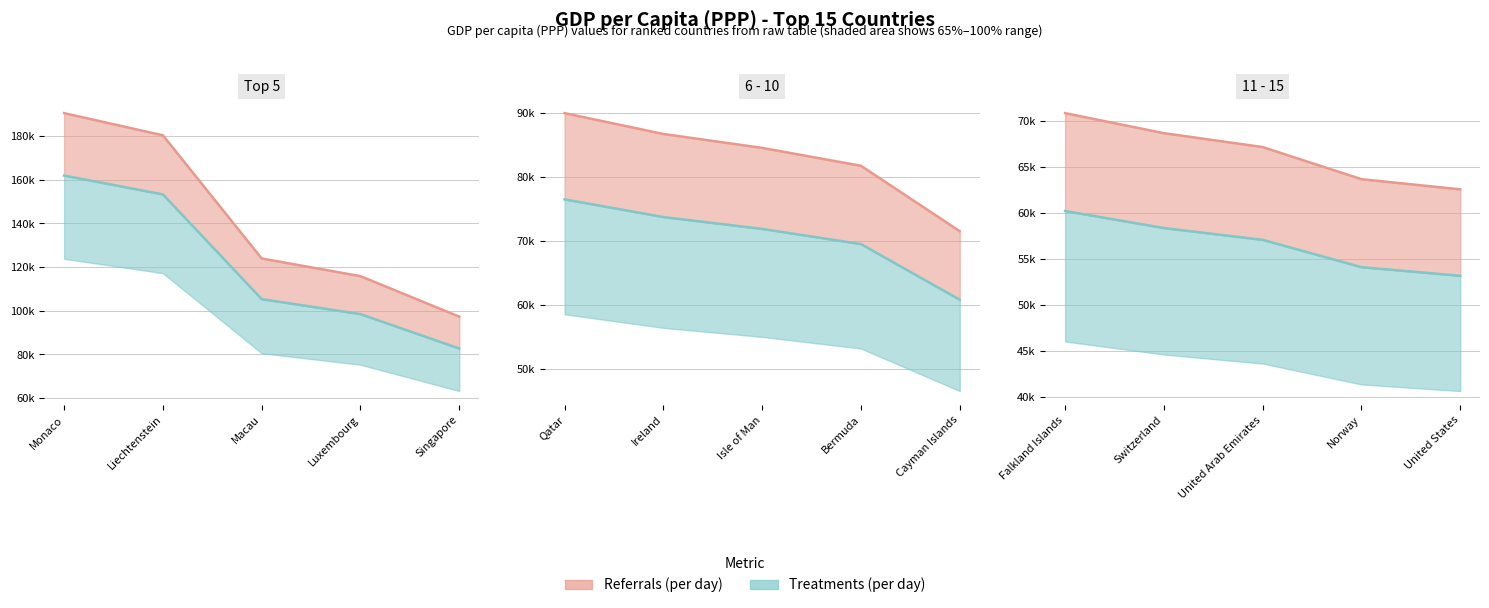

What is the label of the 2nd point from the right?

Norway